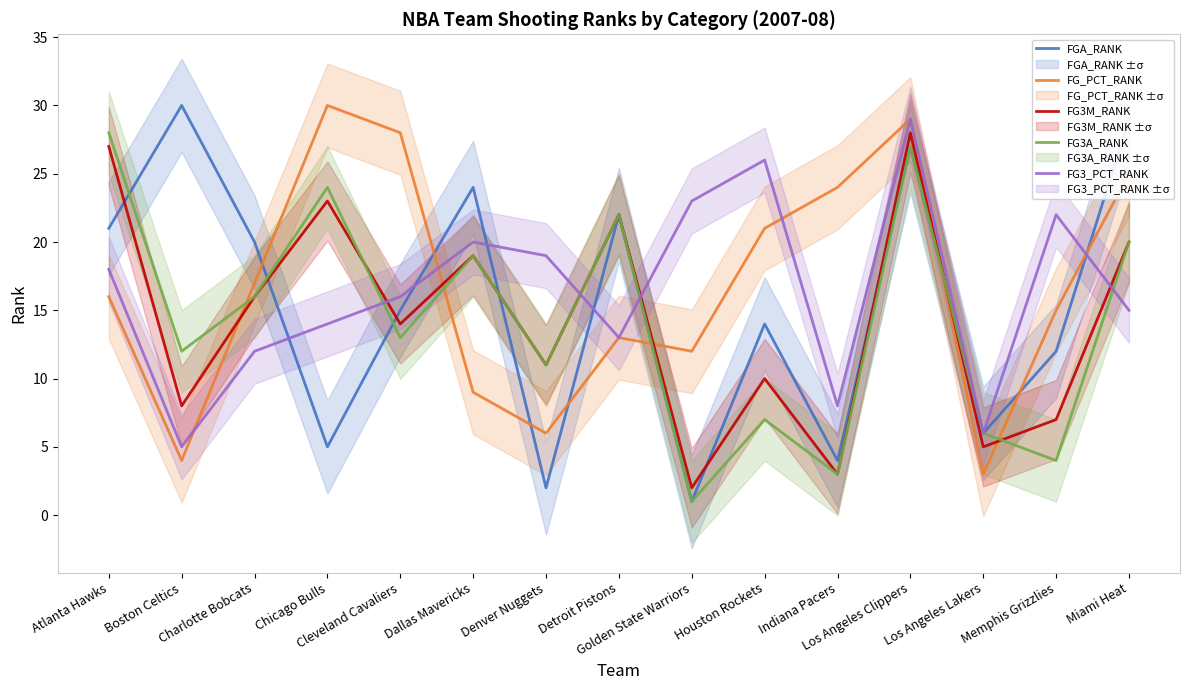

What is the minimum value for FG3_PCT_RANK?

5